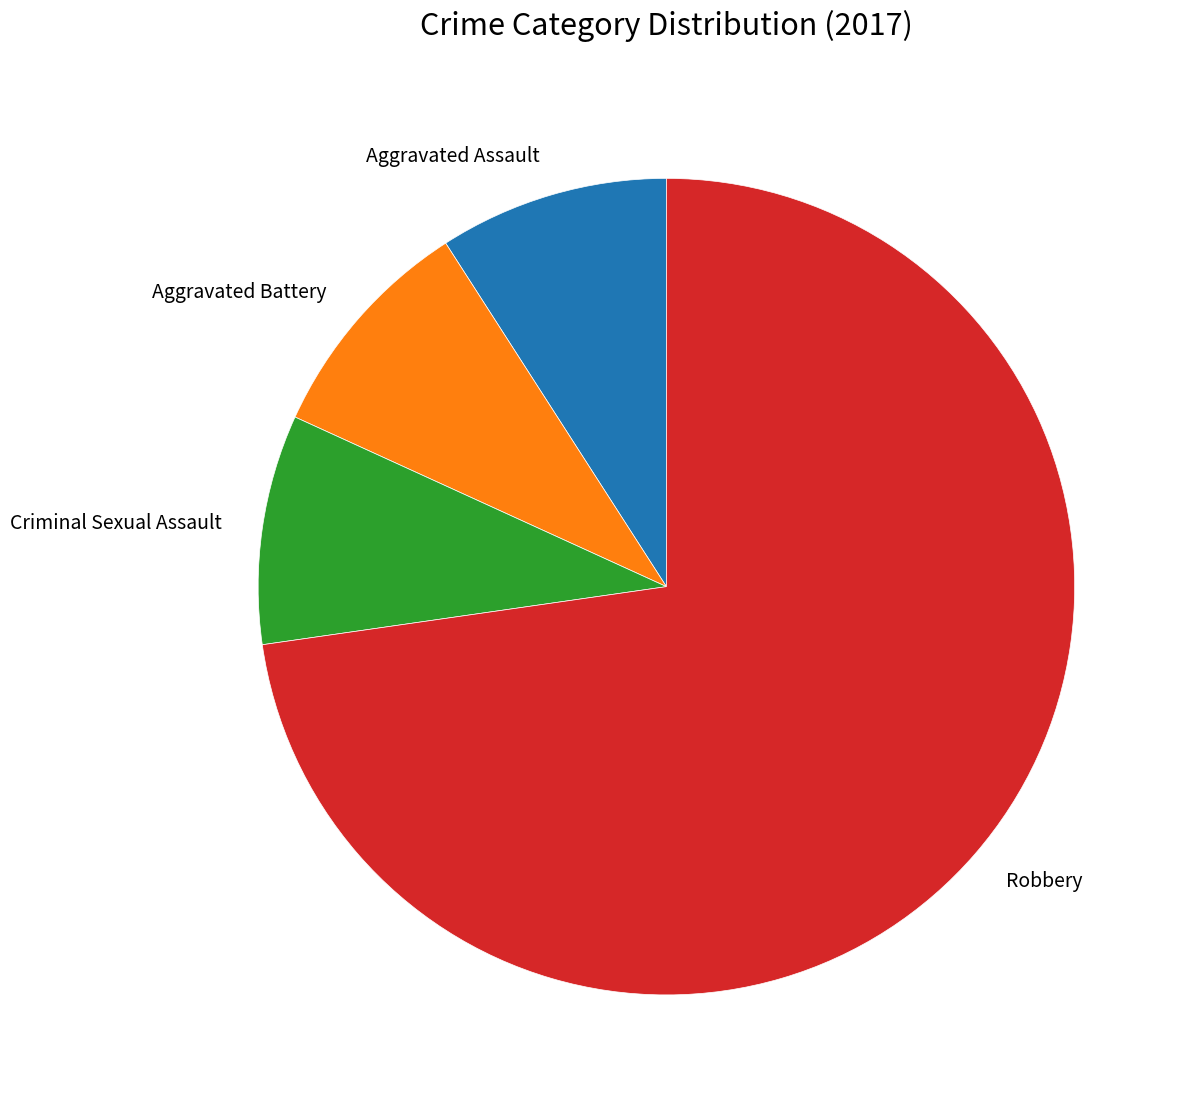

Is the sum of Aggravated Battery and Criminal Sexual Assault greater than half?

No